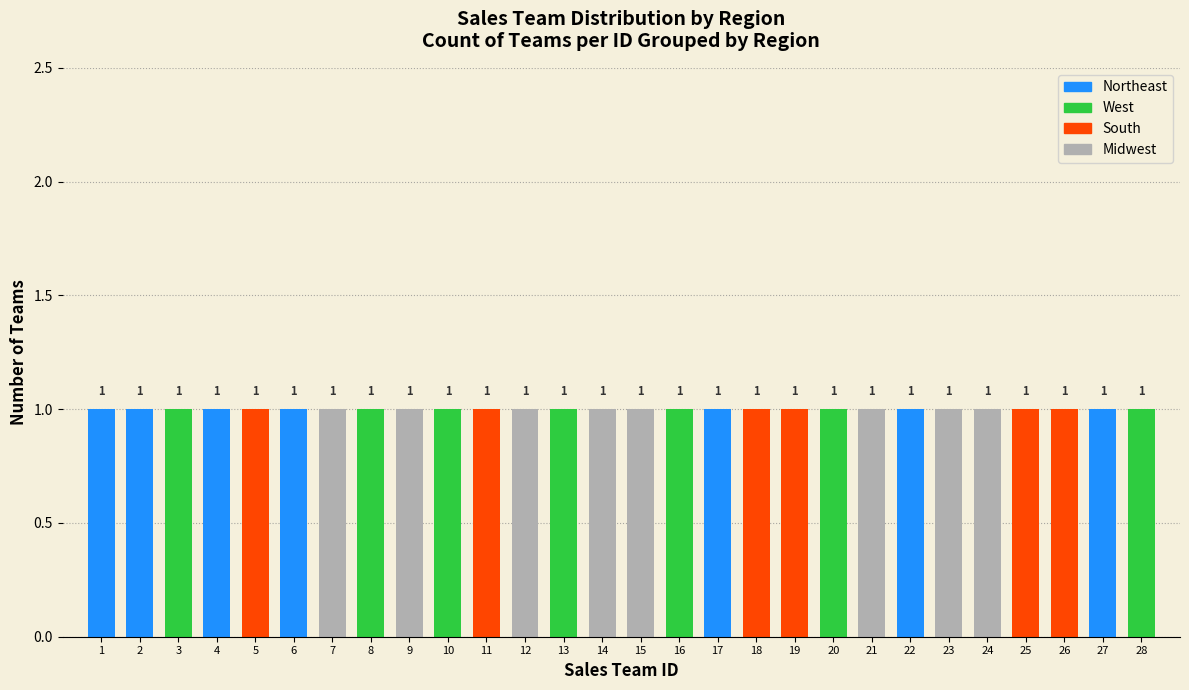

The Northeast series shows 1 at 6. True or false?

True